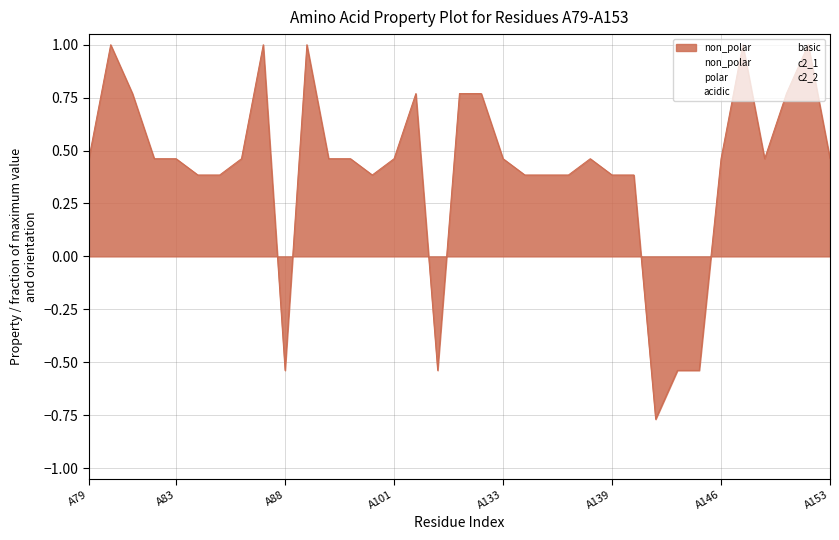

The value of c2_2 at 8 is -0.0. True or false?

True